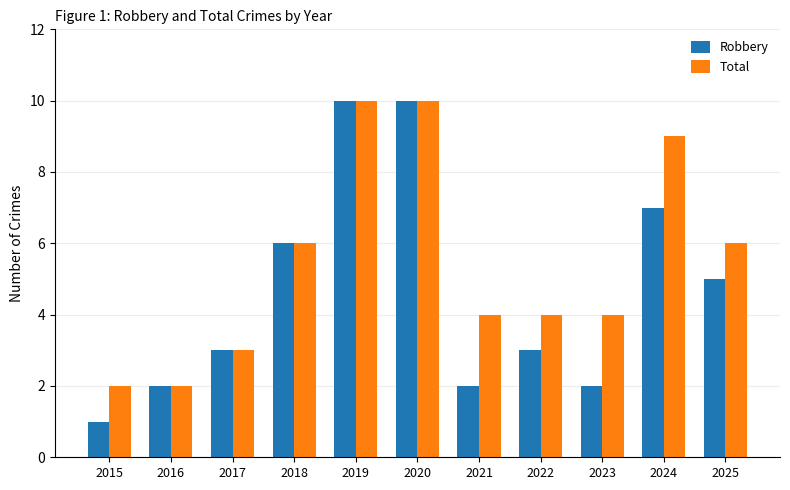

Rank the series by their average value, from lowest to highest.

Robbery, Total